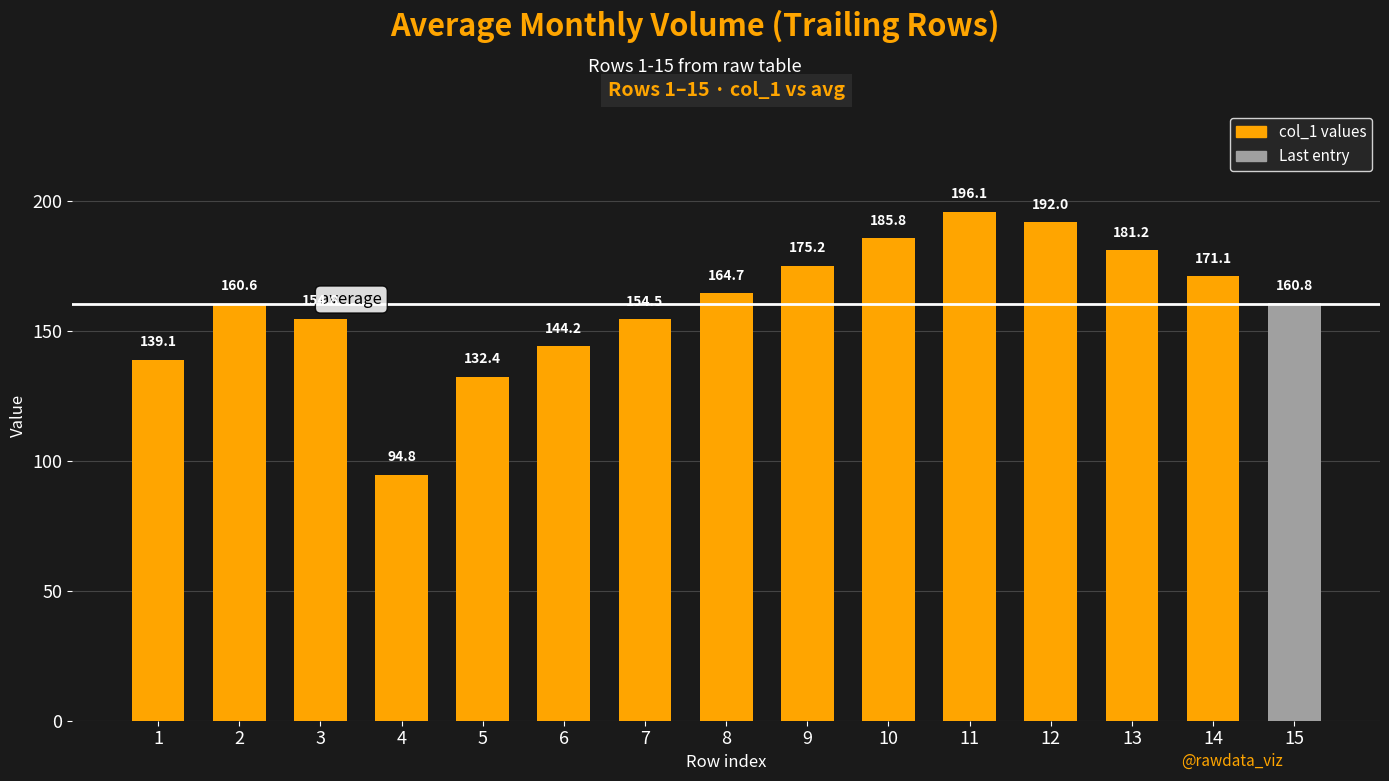

What is the value of the 10th bar from the left?

185.8